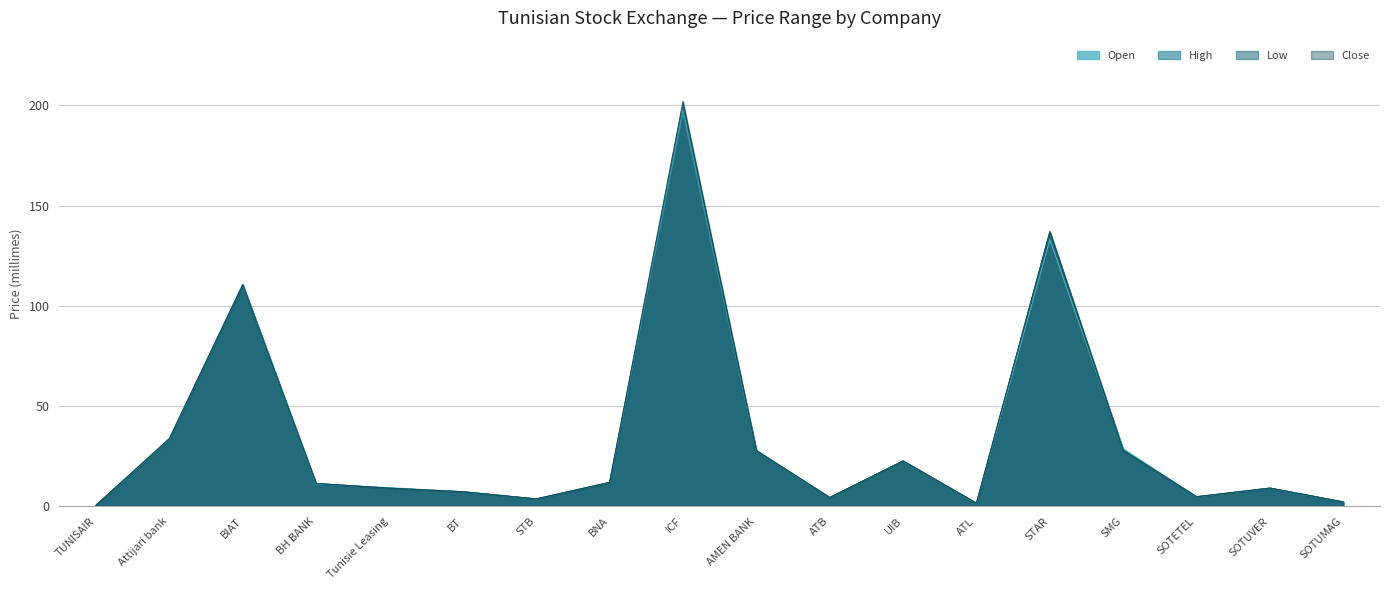

Between ICF and BH BANK, which is larger?

ICF